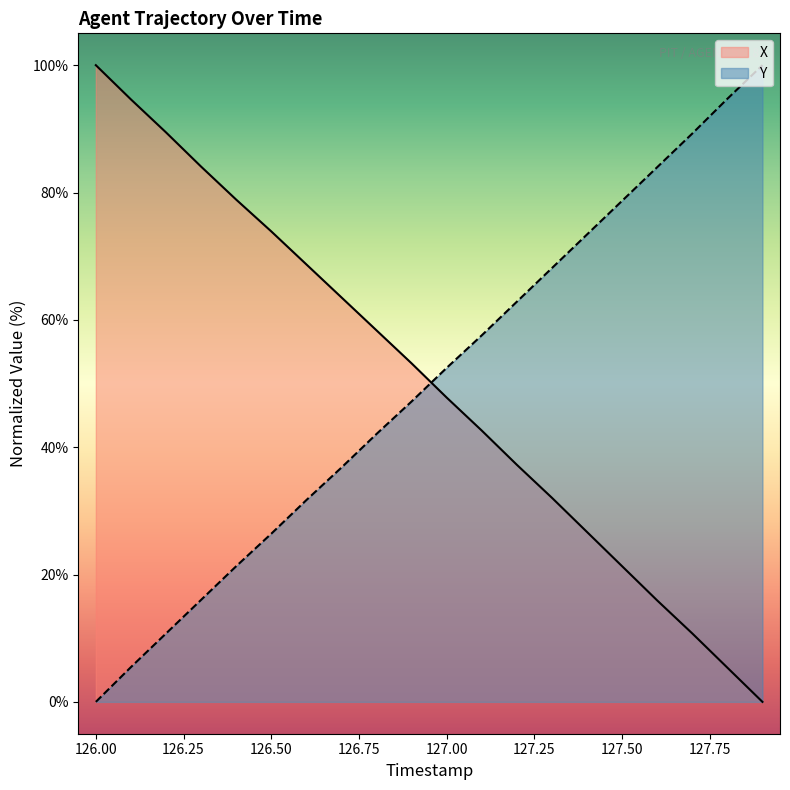

Which series has the widest spread of values?

X